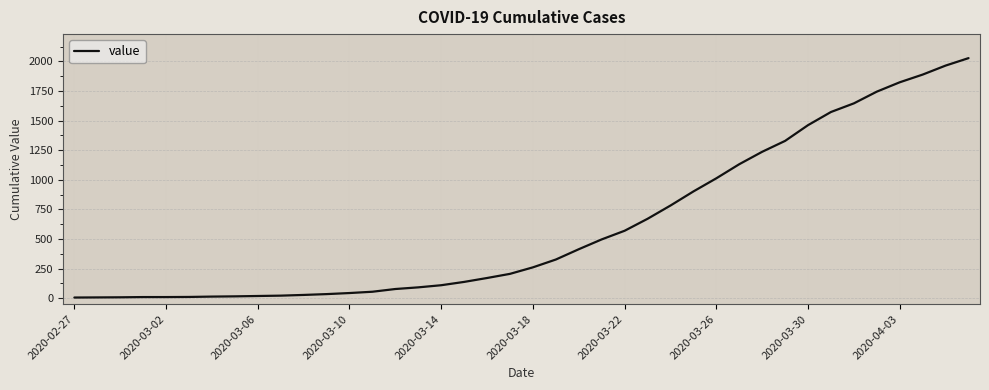

What is the difference between the maximum and minimum values?

2022